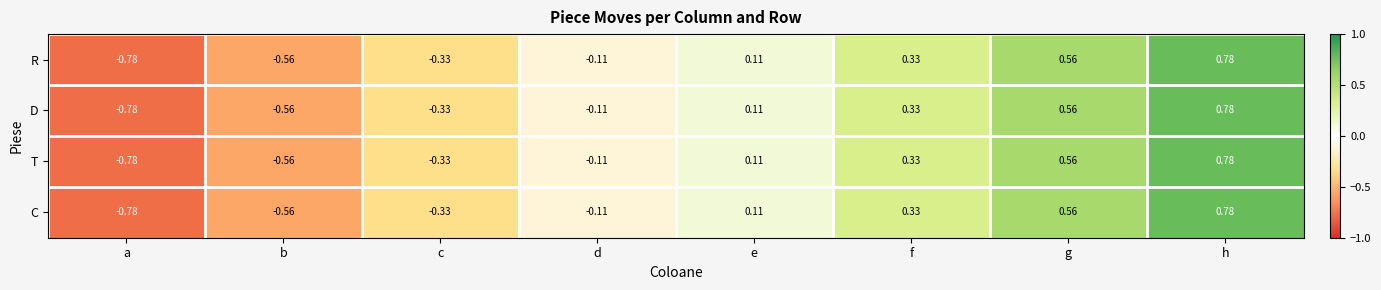

At which category is the sum across all series the highest?

h